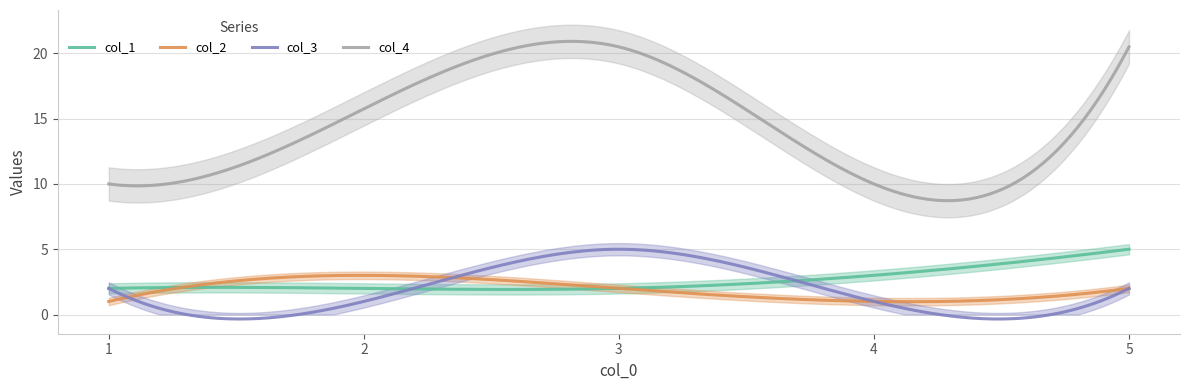

Reading left to right, transcribe all the data shown in this chart.

col_1: 2.0	2.0	2.0	3.0	5.0
col_2: 1.0	3.0	2.0	1.0	2.0
col_3: 2.0	1.0	5.0	1.0	2.0
col_4: 10.0	15.8	20.5	10.0	20.5